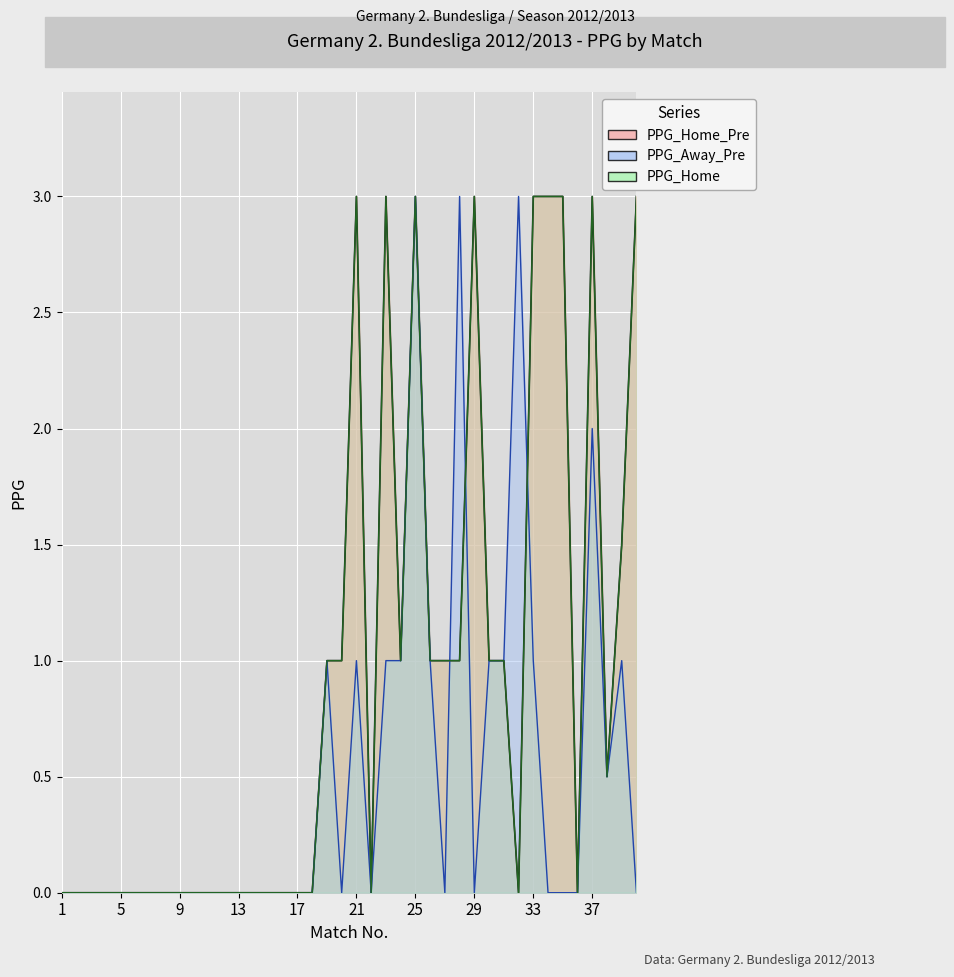

At 34, list the series in order from smallest to largest.

PPG_Away_Pre, PPG_Home_Pre, PPG_Home